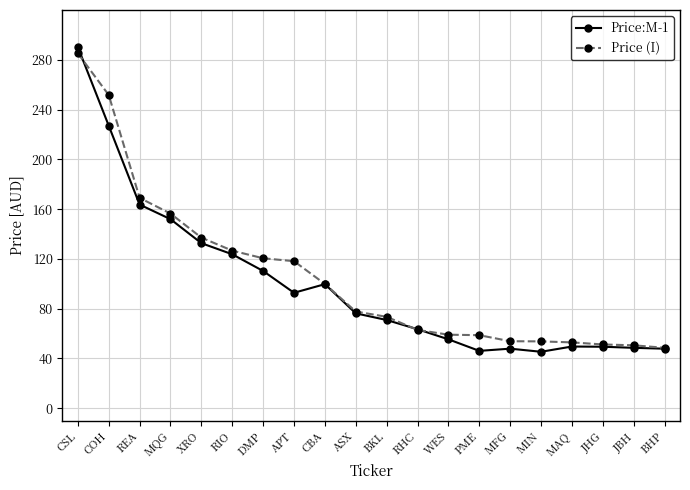

Where is the first local maximum for Price:M-1?

CBA